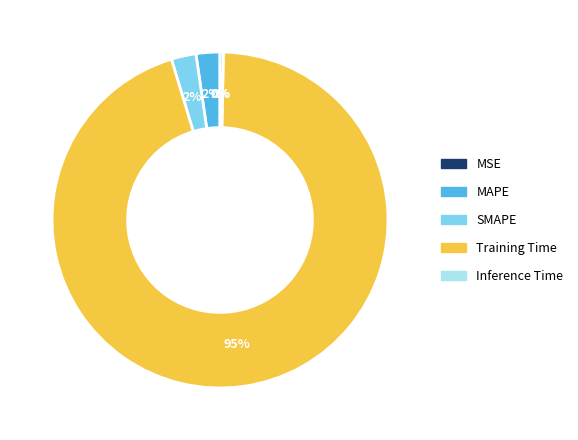

What is the largest slice in the pie chart?

Training Time